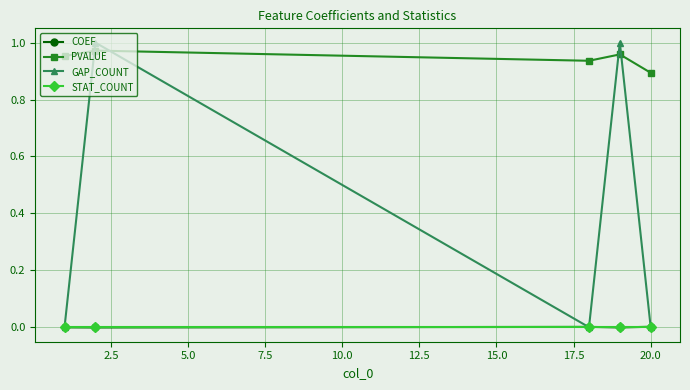

Which series has the widest spread of values?

GAP_COUNT